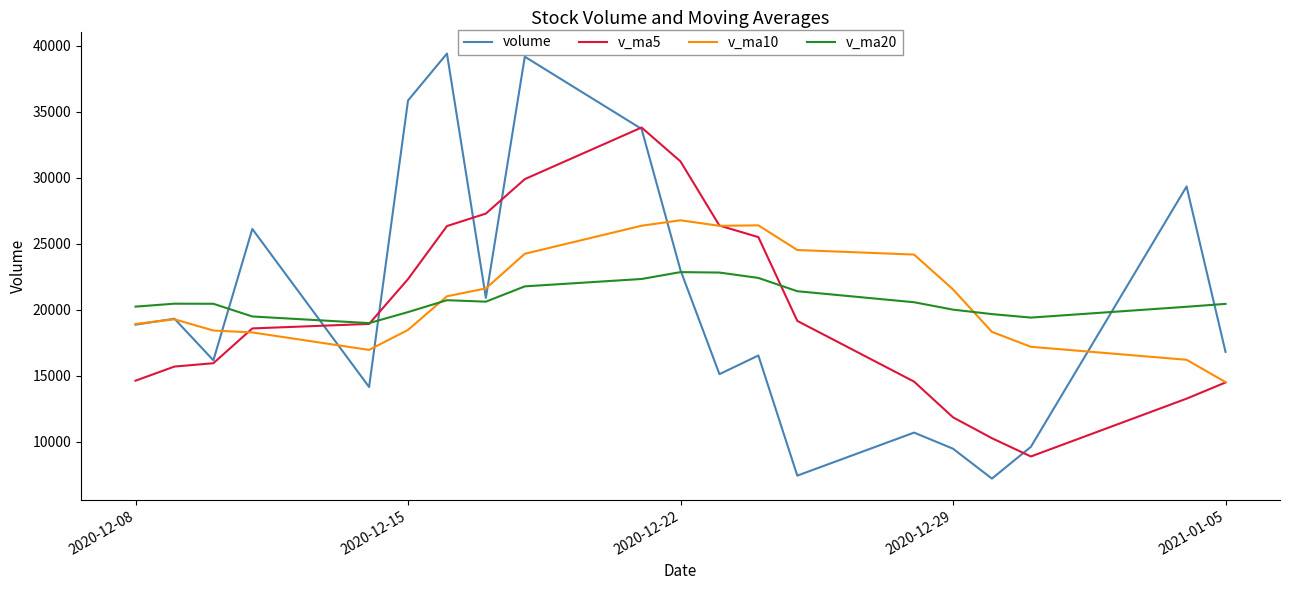

List the series in order of their peak value, lowest first.

v_ma20, v_ma10, v_ma5, volume